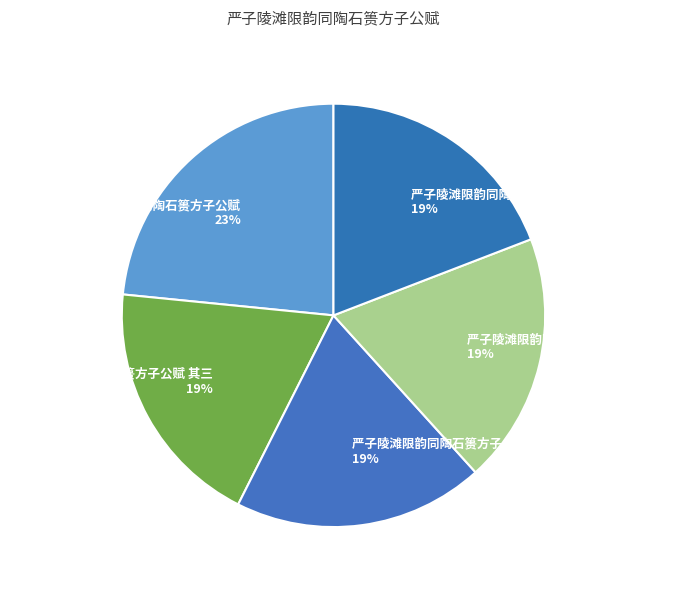

Approximately how many times larger is the value at 严子陵滩限韵同陶石篑方子公赋 其二 compared to 严子陵滩限韵同陶石篑方子公赋?

0.8